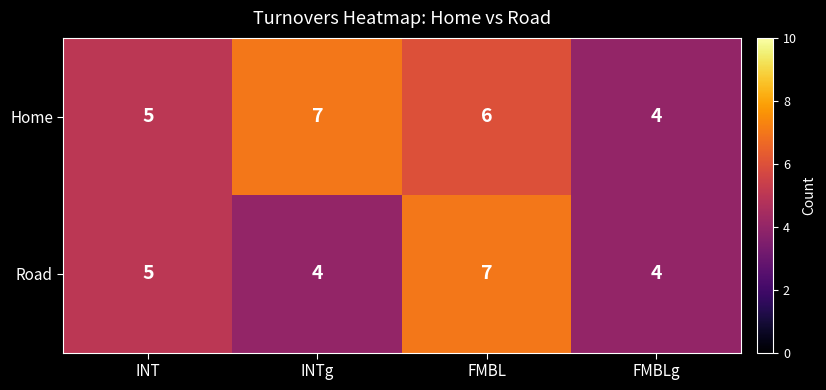

How many Road values are between 4 and 7?

4